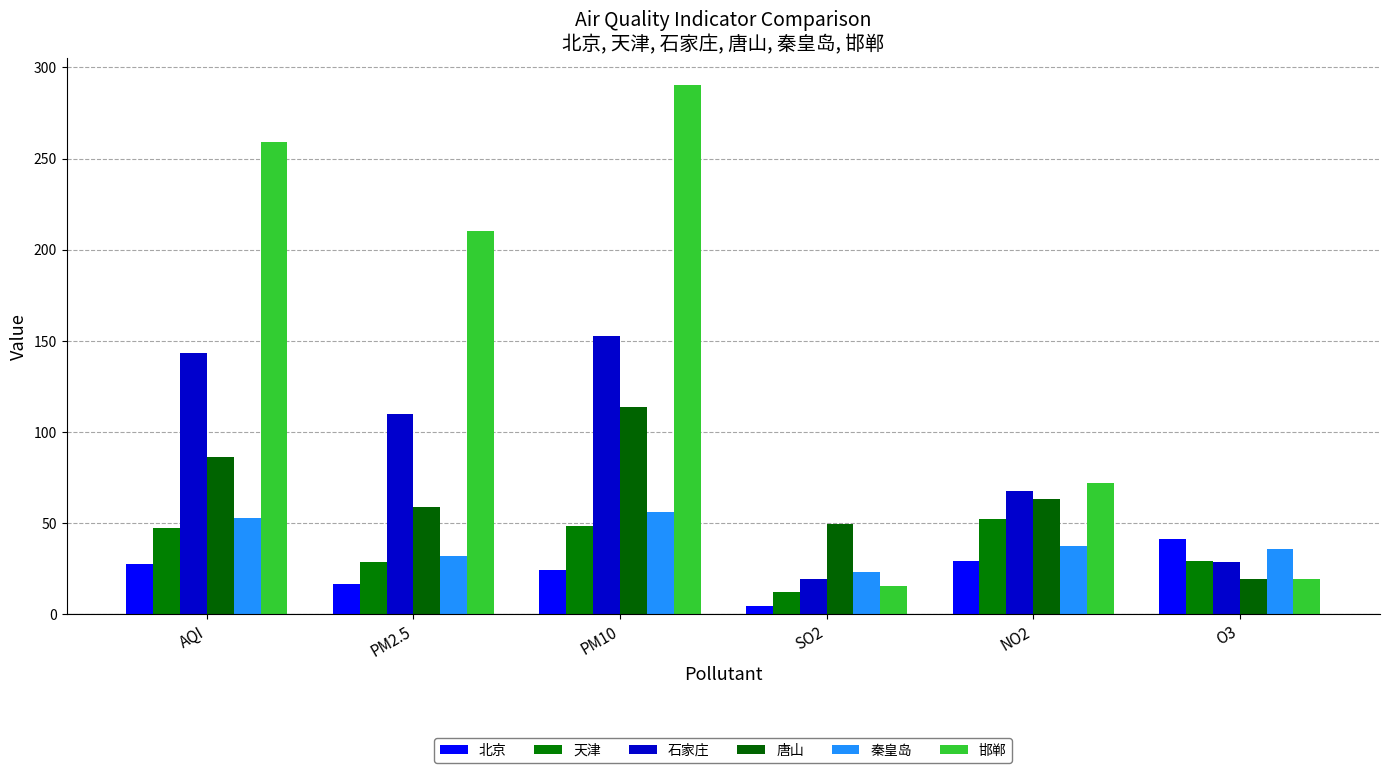

Reading right to left, transcribe all the data shown in this chart.

北京: O3=41.4	NO2=29.0	SO2=4.4	PM10=24.5	PM2.5=16.5	AQI=27.7
天津: O3=29.5	NO2=52.5	SO2=12.1	PM10=48.2	PM2.5=28.4	AQI=47.2
石家庄: O3=28.5	NO2=67.8	SO2=19.2	PM10=152.4	PM2.5=110.1	AQI=143.6
唐山: O3=19.3	NO2=63.5	SO2=49.4	PM10=113.7	PM2.5=58.8	AQI=86.2
秦皇岛: O3=35.6	NO2=37.3	SO2=23.1	PM10=56.1	PM2.5=32.1	AQI=52.7
邯郸: O3=19.3	NO2=72.1	SO2=15.7	PM10=290.5	PM2.5=210.5	AQI=259.1